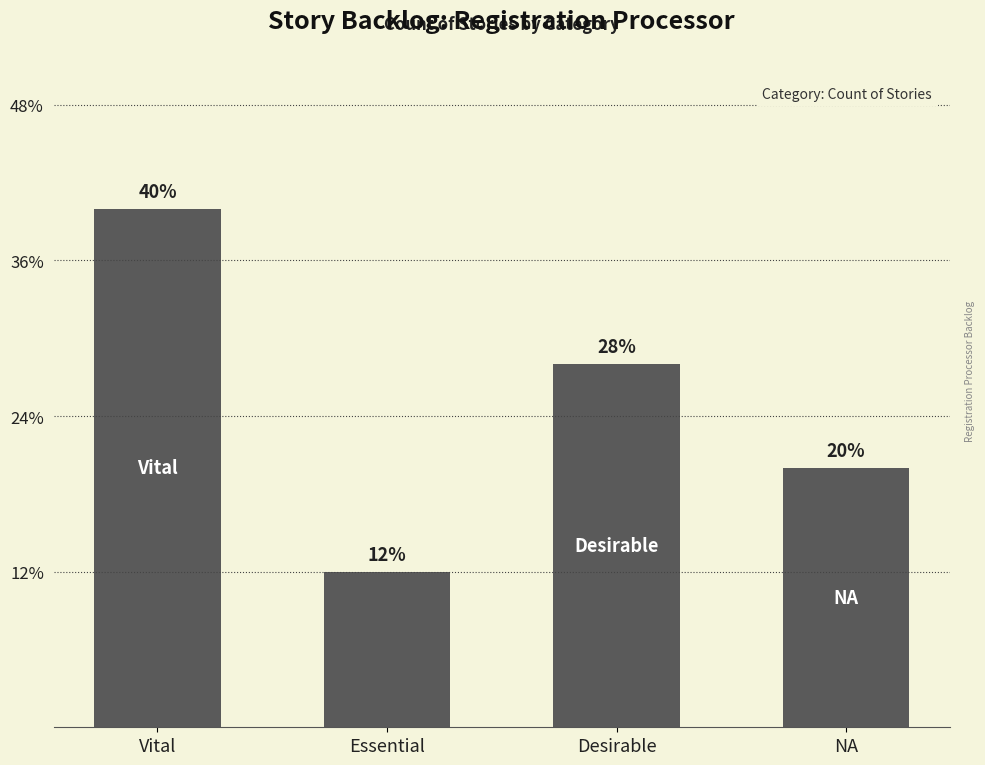

Are the bars horizontal?

No